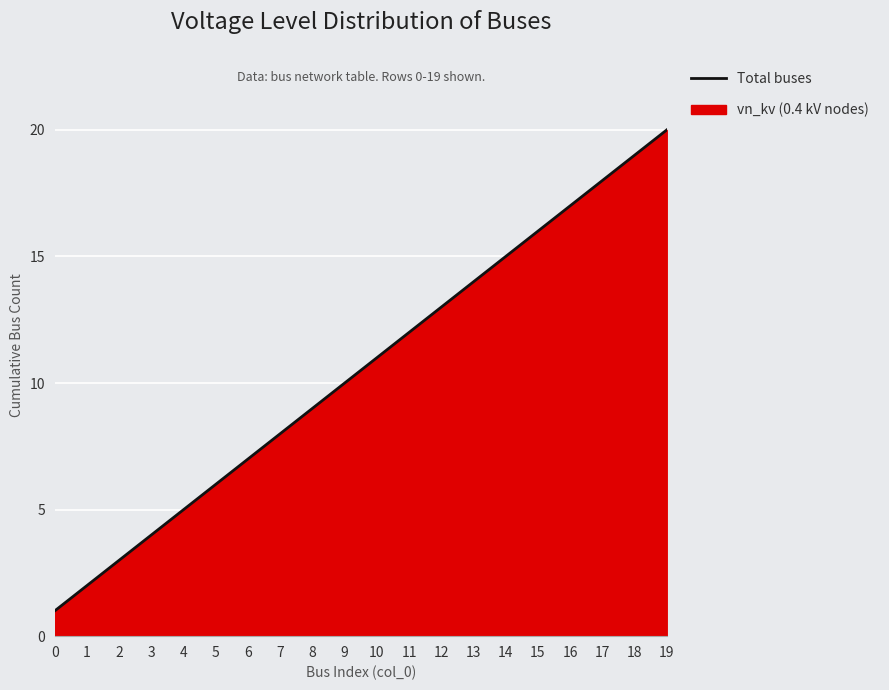

Which category has the highest value across all series?

19